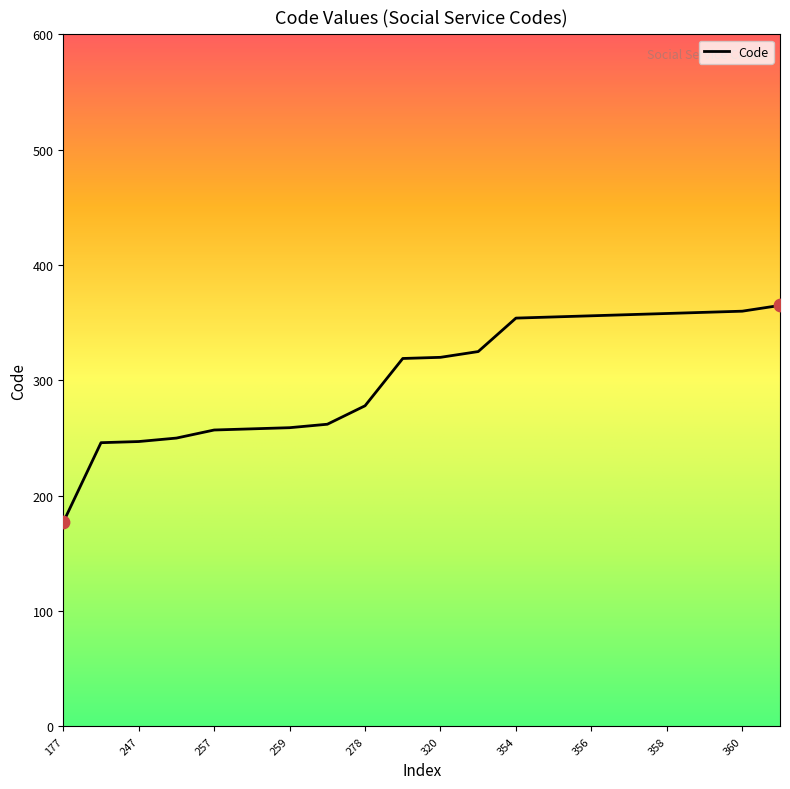

What is the minimum value shown in the chart?

177